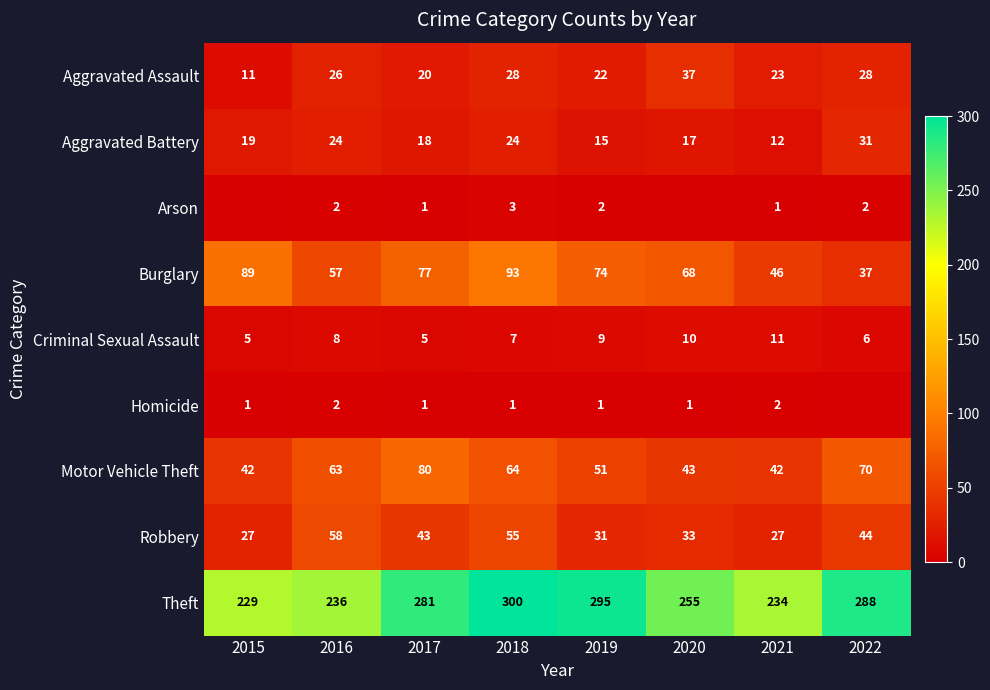

At which label is Theft closest to 264?

2020